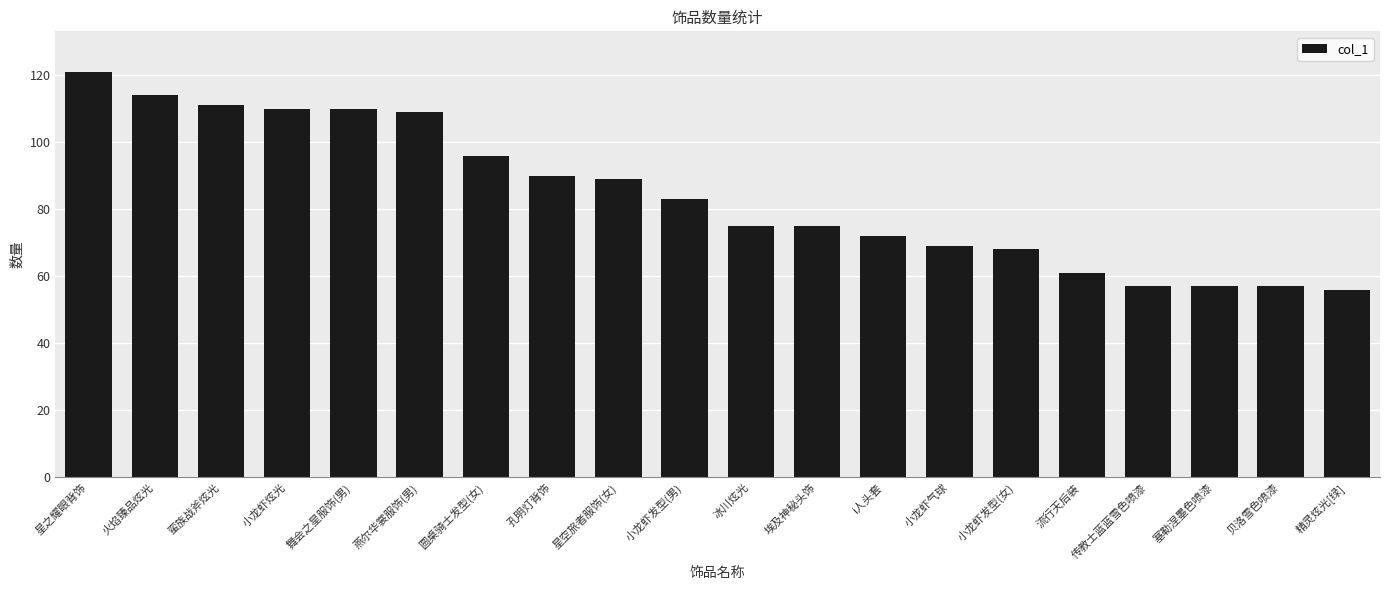

What is the label of the 18th bar from the right?

蛮族战斧炫光